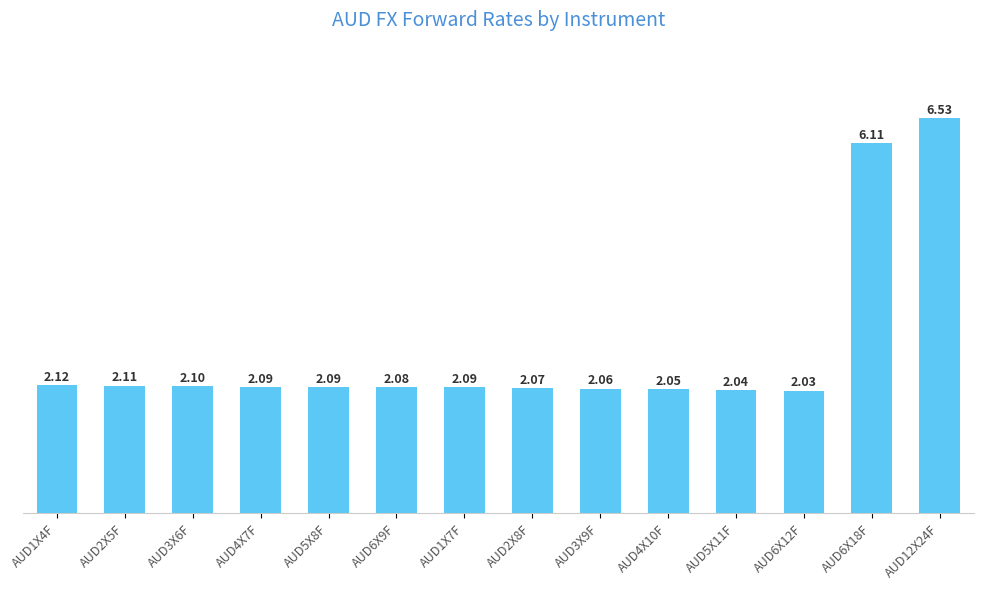

Which category has the lowest value across all series?

AUD6X12F